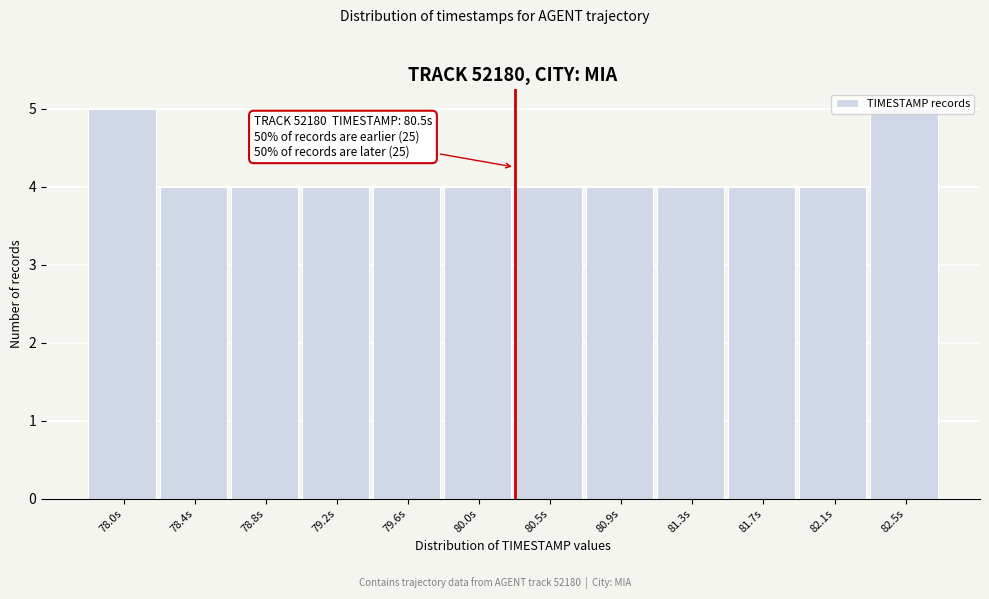

What is the label of the 2nd bar from the right?

82.1s